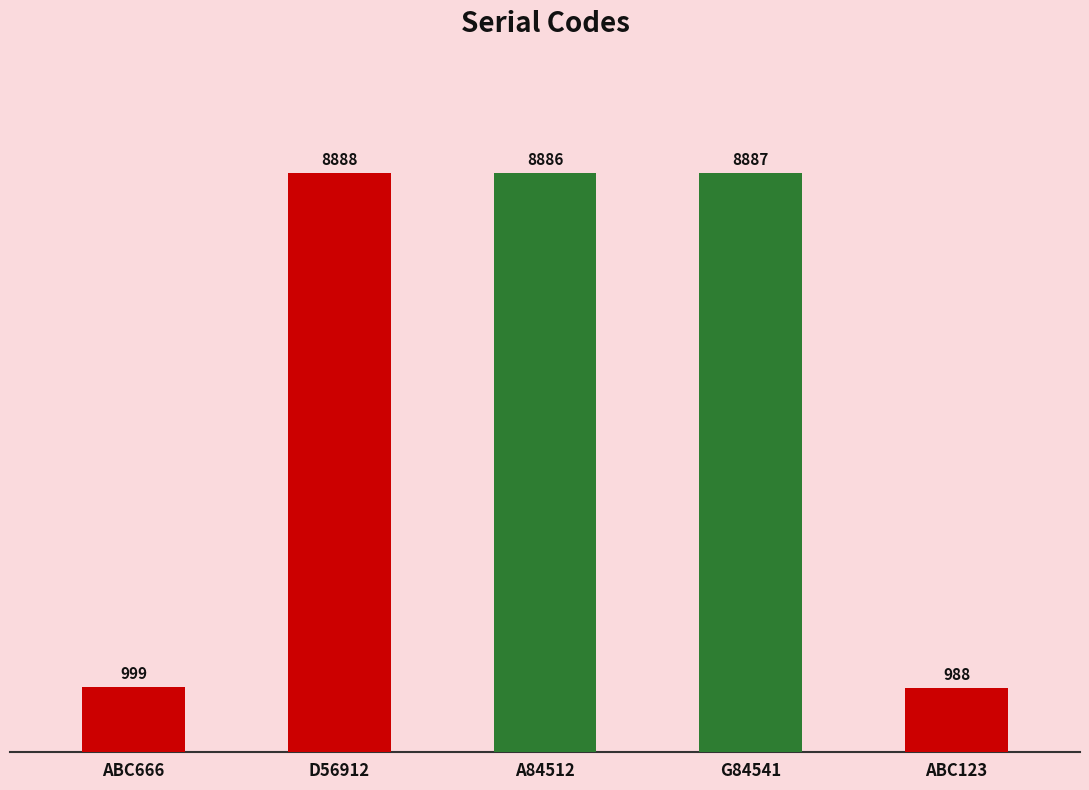

What is the difference between the maximum and second lowest values?

7889